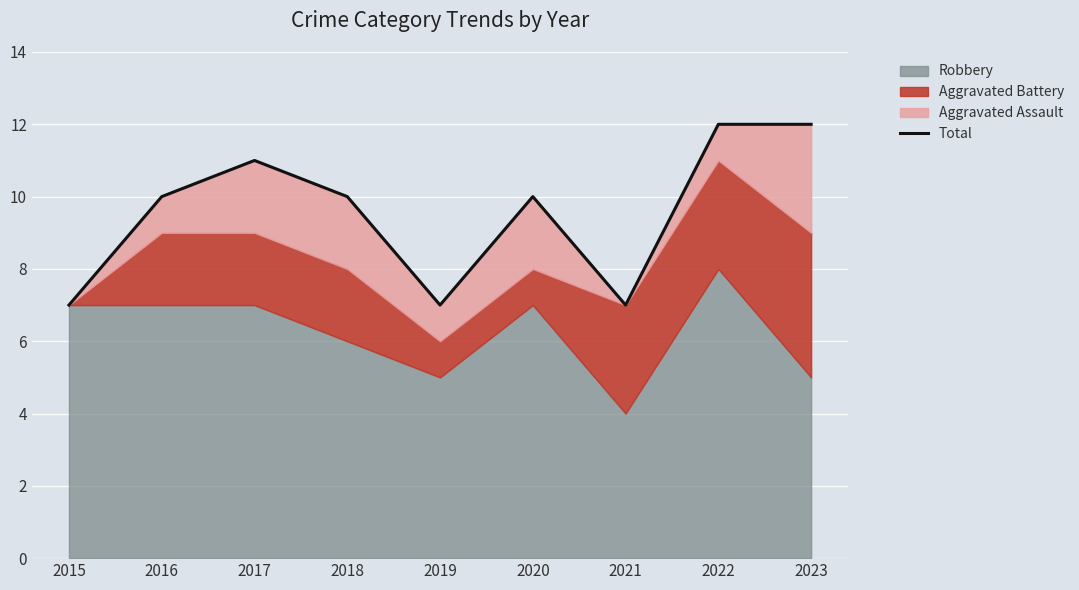

Where is the data nearest to the value 9?

2016